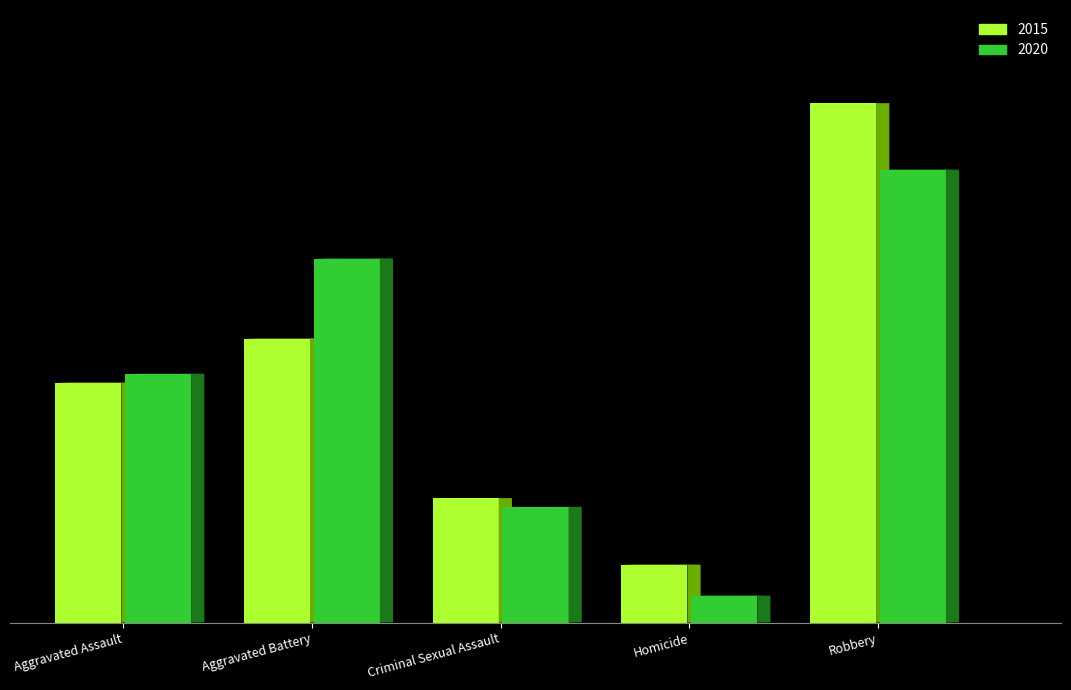

What is the average value of the 2015 series?

55